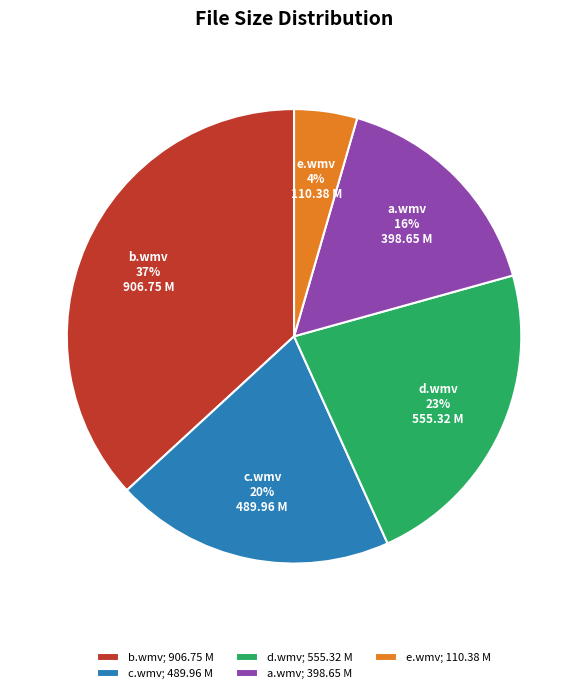

Which slice is the smallest?

e.wmv